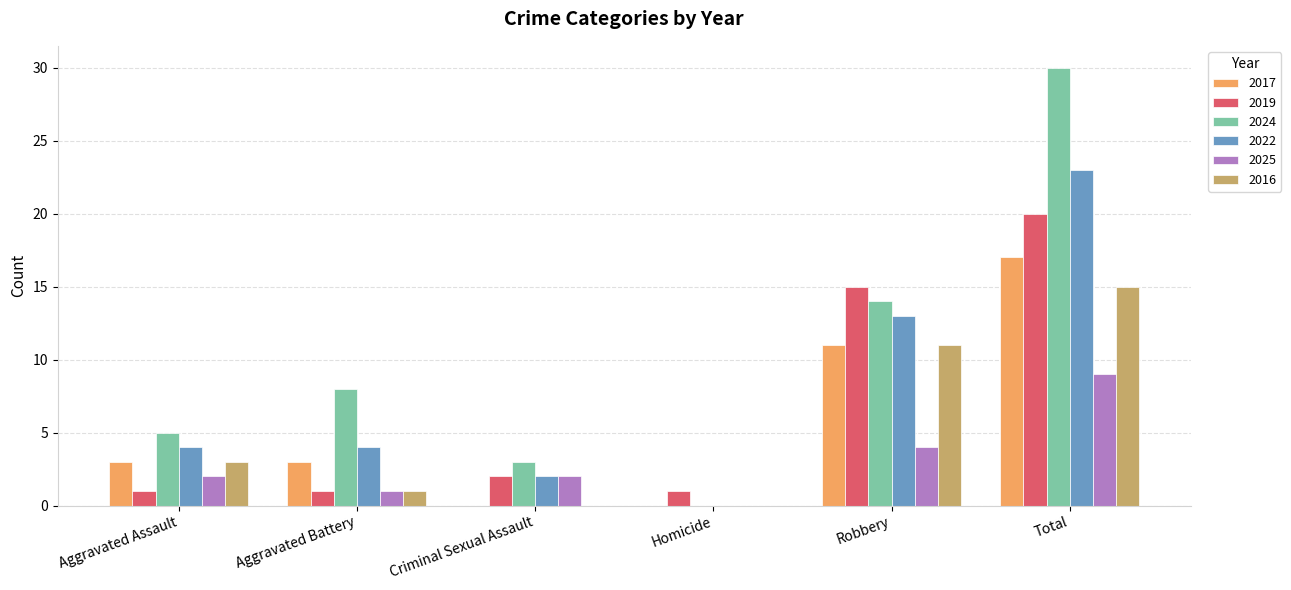

At which category is the sum across all series the highest?

Total